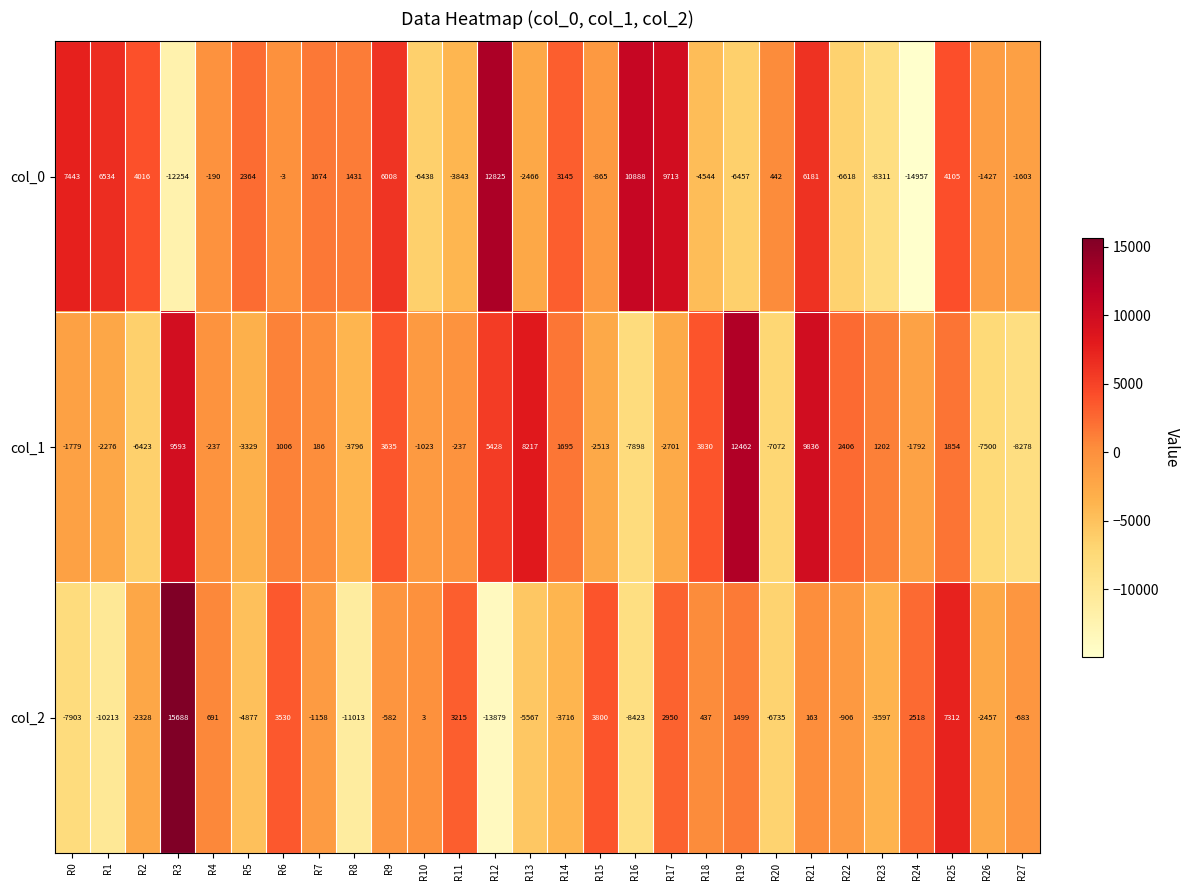

What is the difference between the highest and lowest values at R0?

15346